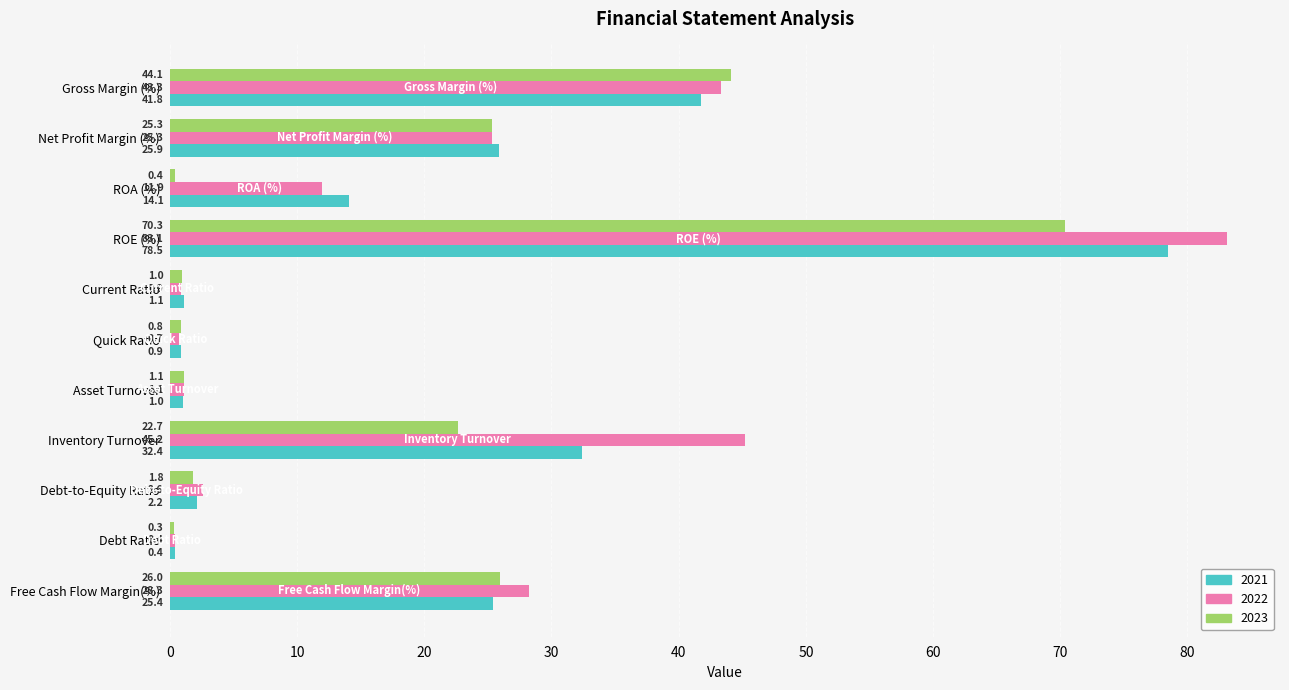

Is the value of 2022 at Net Profit Margin (%) greater than the value of 2023 at Quick Ratio?

Yes